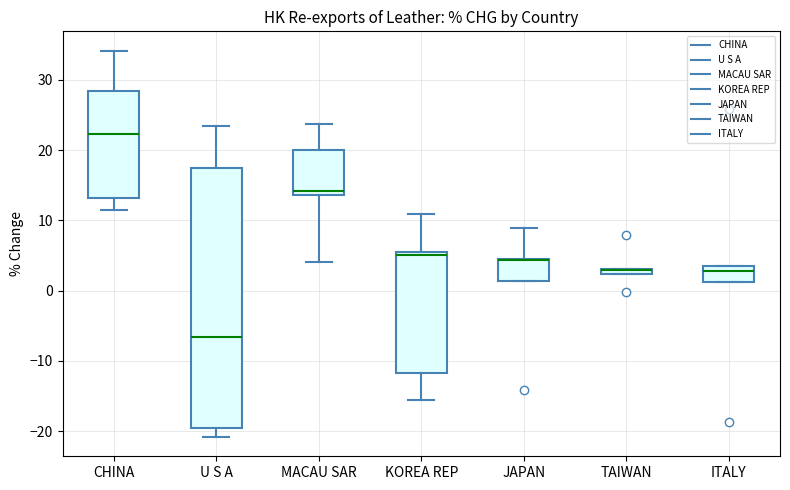

Comparing the boxes themselves (not the whiskers), which one is the tallest?

U S A